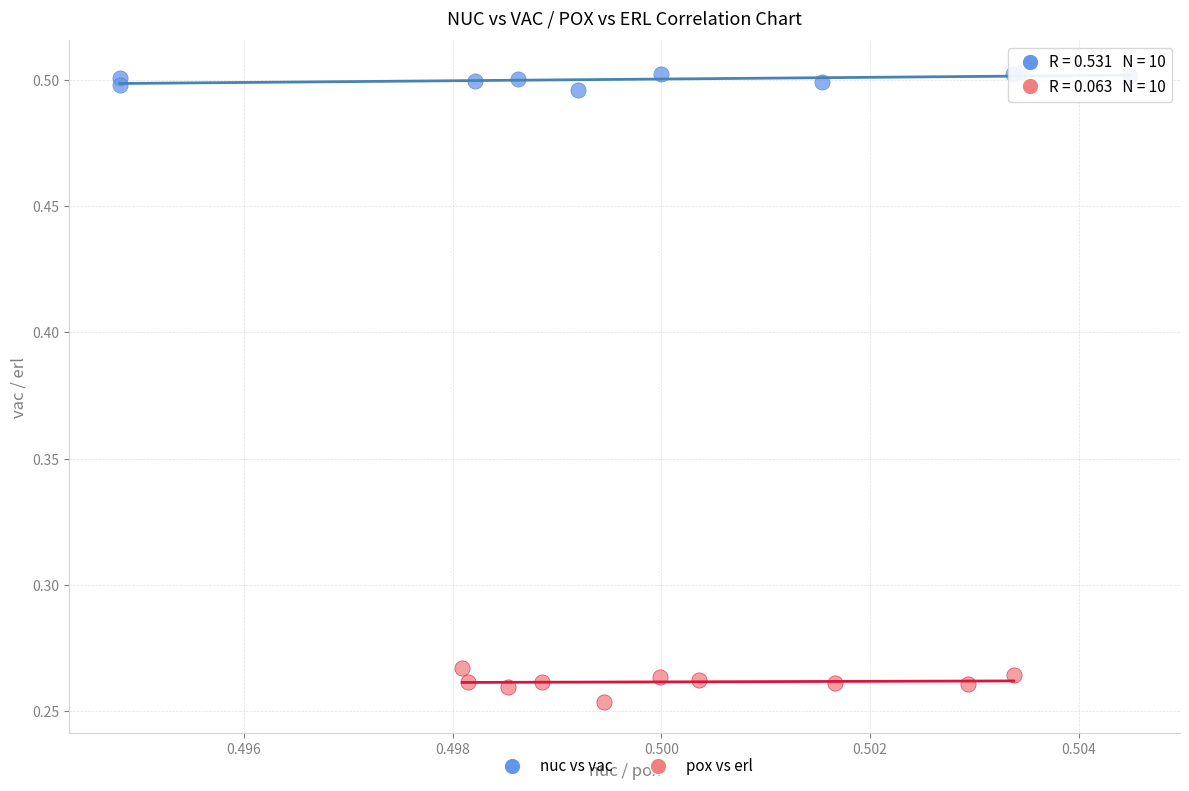

Which series has the widest spread of Y values?

pox vs erl